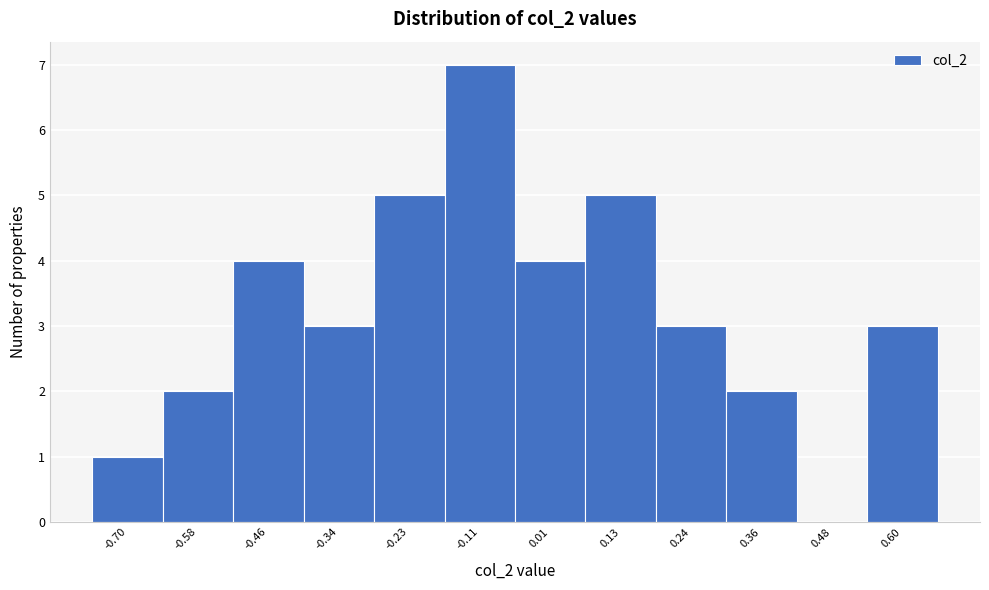

Reading left to right, transcribe all the data shown in this chart.

-0.70=1	-0.58=2	-0.46=4	-0.34=3	-0.23=5	-0.11=7	0.01=4	0.13=5	0.24=3	0.36=2	0.48=0	0.60=3